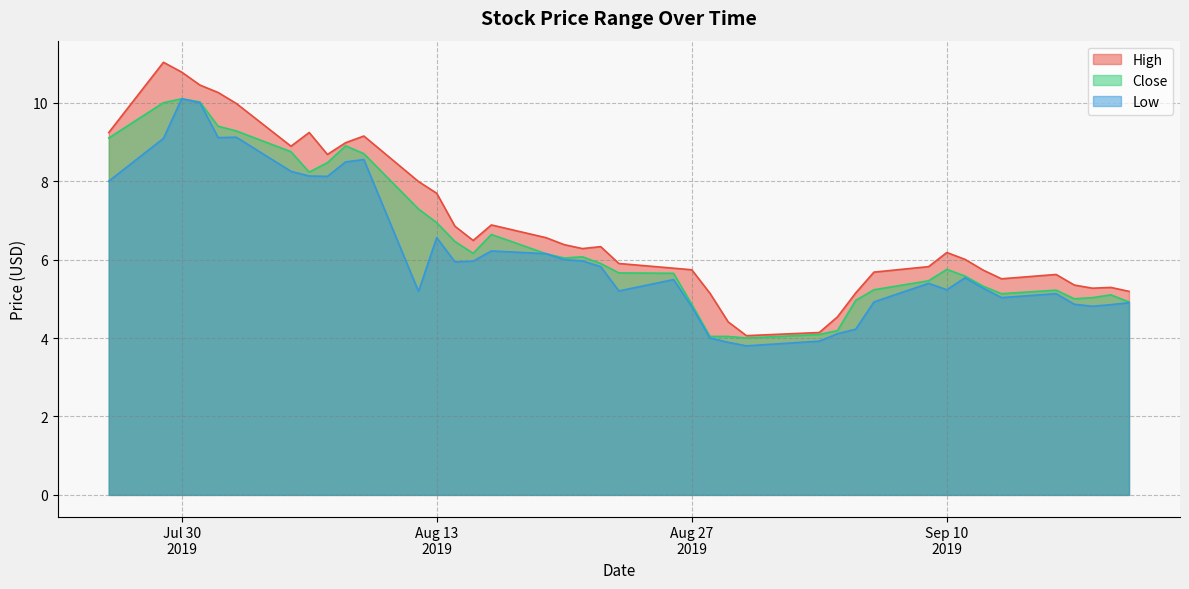

Where does the Close series first go above 5?

2019-07-26